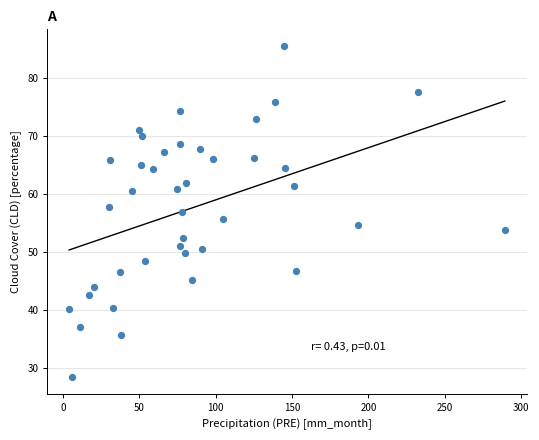

What is the range of X values (max minus min)?

285.4